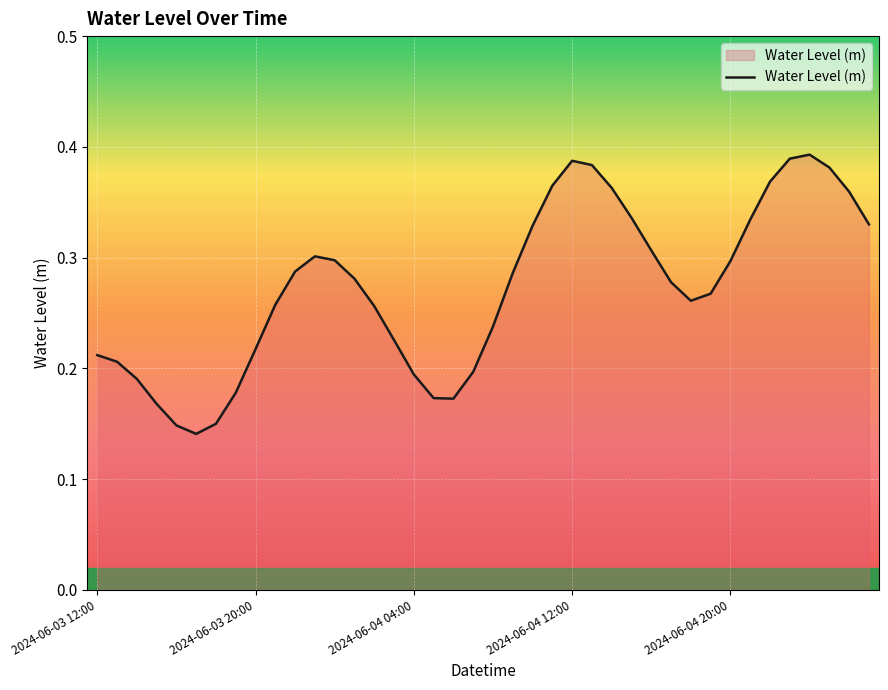

Is this an area chart (filled region under the line)?

Yes